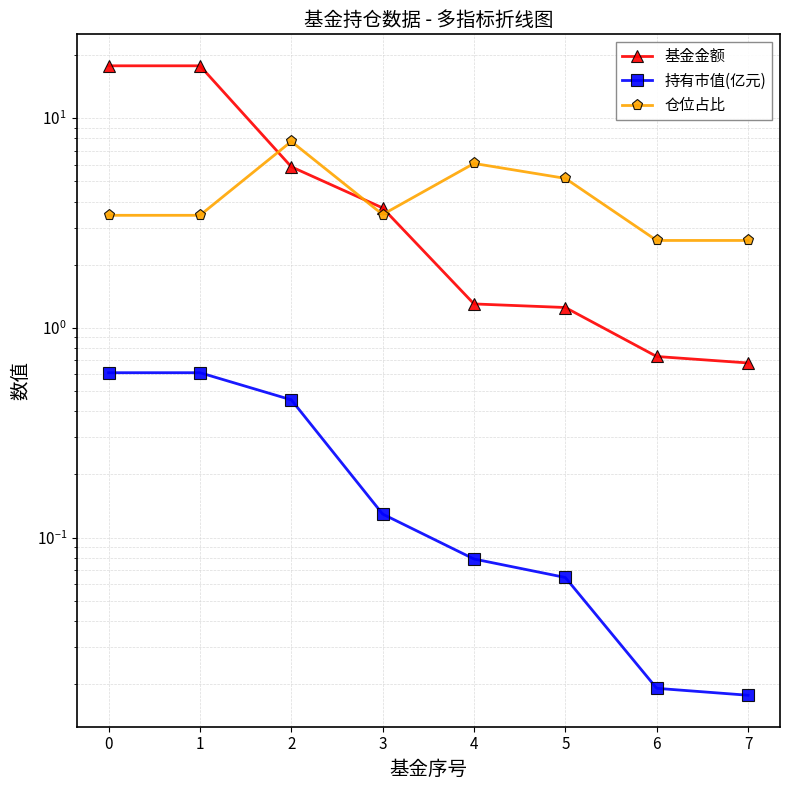

What is the spread (max minus min) of values at 3?

3.6